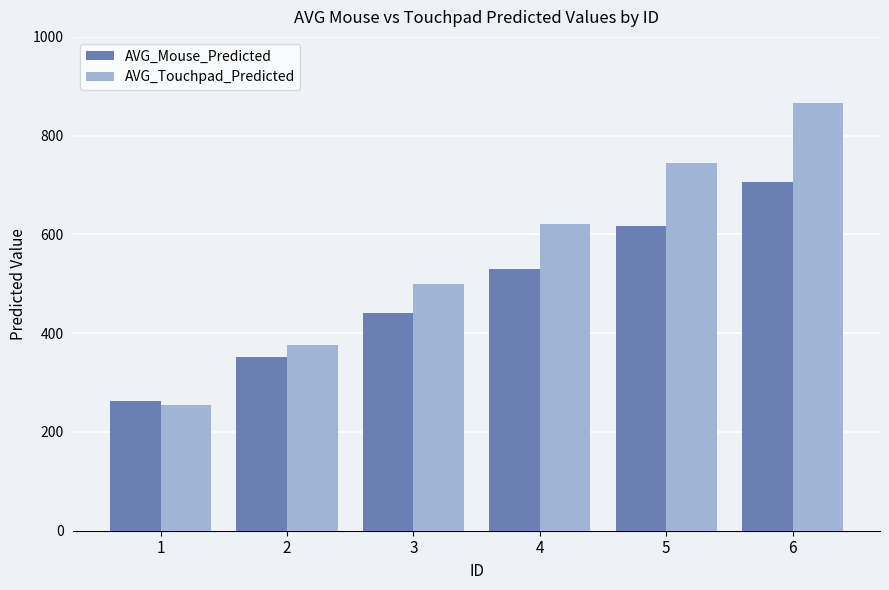

Which series has the widest spread of values?

AVG_Touchpad_Predicted